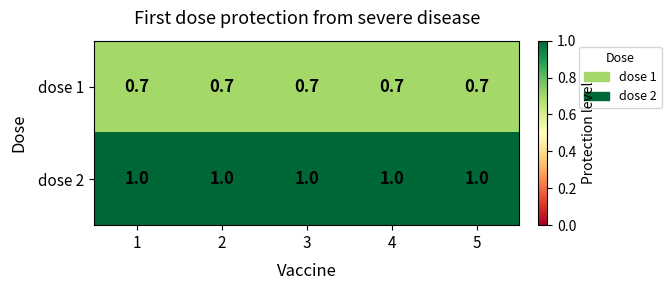

What is the difference between the highest and lowest values at 5?

0.3